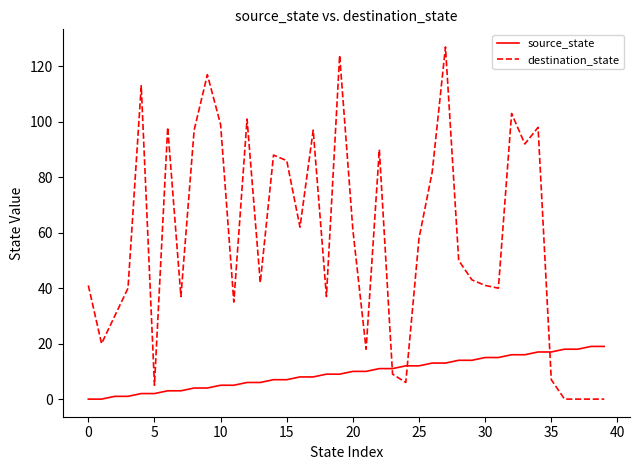

List the series in order of their peak value, lowest first.

source_state, destination_state